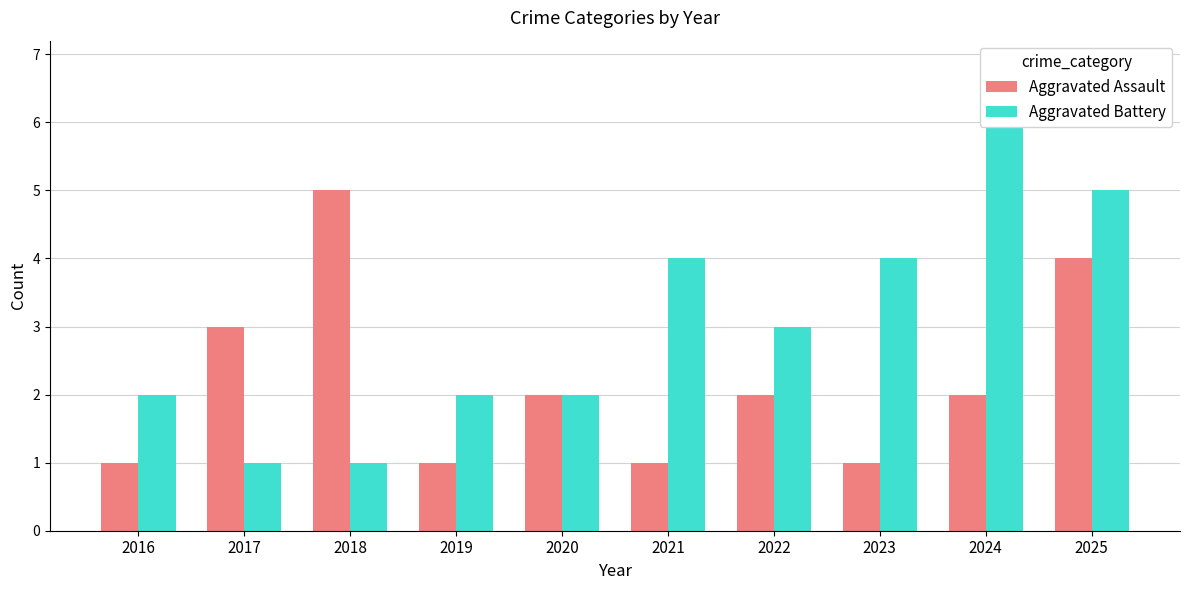

How many groups of bars are there?

10